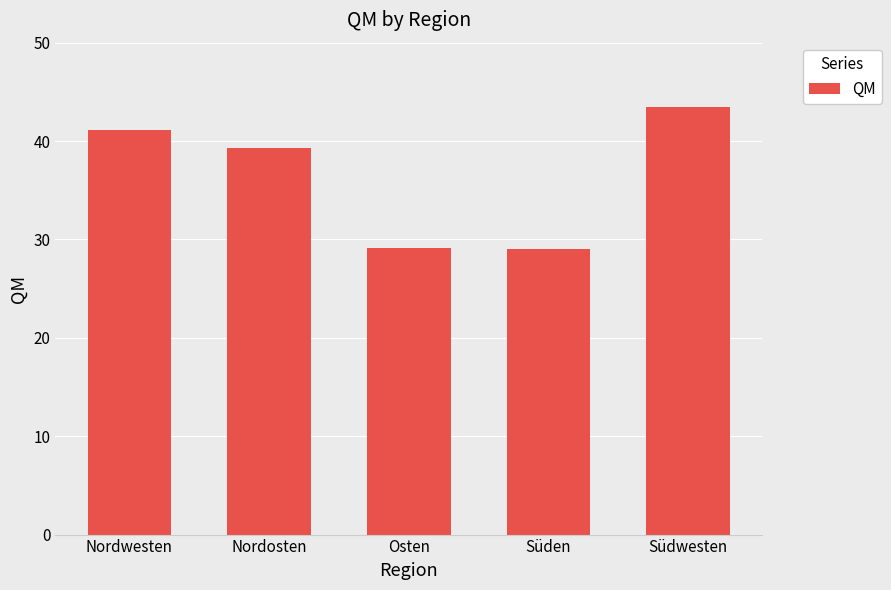

True or false: the data shows 39.3 at Nordosten.

True